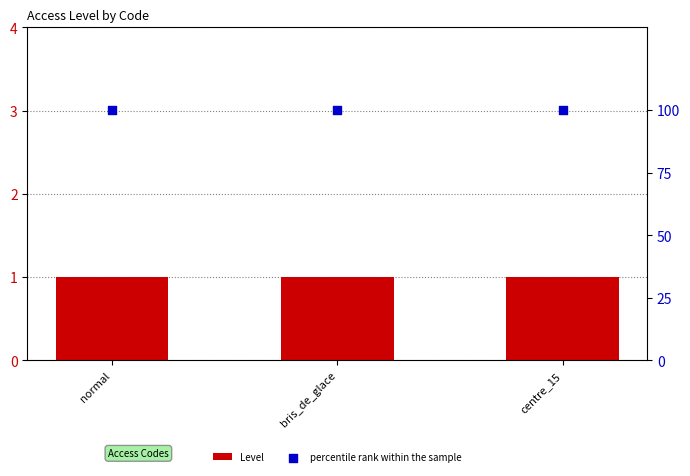

Which series has the largest total across all categories?

percentile rank within the sample